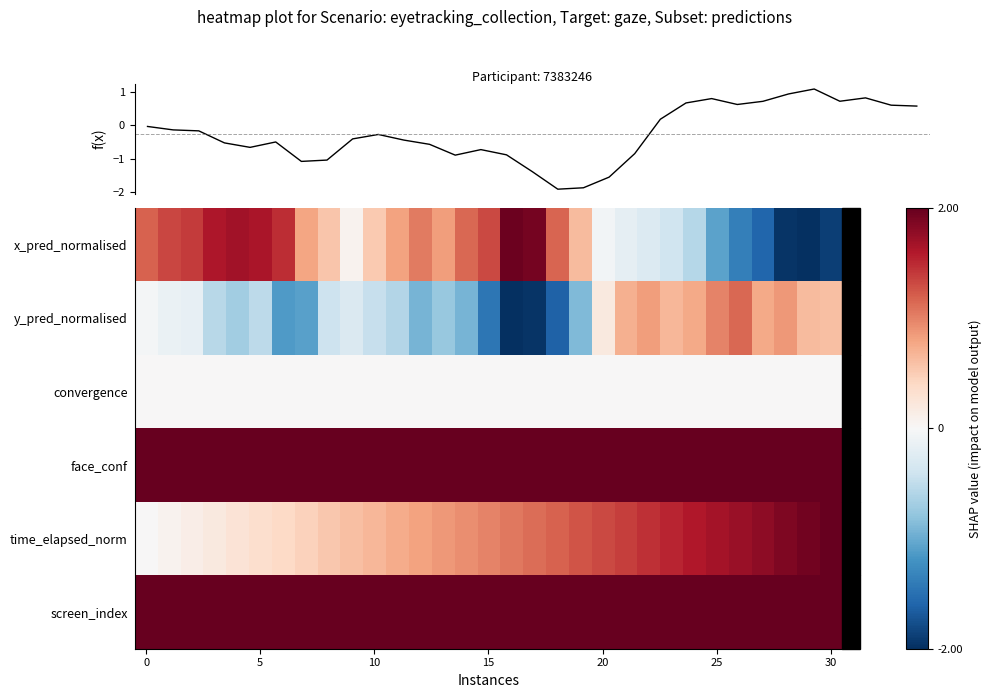

Reading left to right, list all the values displayed in this chart.

x_pred_normalised: 1.2	1.3	1.4	1.6	1.7	1.6	1.5	0.8	0.6	0.1	0.5	0.8	1.0	0.8	1.1	1.3	2.0	1.9	1.2	0.6	-0.1	-0.2	-0.3	-0.4	-0.6	-1.1	-1.4	-1.6	-2.0	-2.0	-1.9
y_pred_normalised: -0.0	-0.1	-0.2	-0.5	-0.7	-0.5	-1.1	-1.1	-0.4	-0.3	-0.5	-0.6	-0.9	-0.8	-0.9	-1.4	-2.0	-2.0	-1.6	-0.9	0.2	0.7	0.8	0.7	0.8	1.0	1.1	0.8	0.9	0.6	0.6
convergence: 0.0	0.0	0.0	0.0	0.0	0.0	0.0	0.0	0.0	0.0	0.0	0.0	0.0	0.0	0.0	0.0	0.0	0.0	0.0	0.0	0.0	0.0	0.0	0.0	0.0	0.0	0.0	0.0	0.0	0.0	0.0
face_conf: 2.0	2.0	2.0	2.0	2.0	2.0	2.0	2.0	2.0	2.0	2.0	2.0	2.0	2.0	2.0	2.0	2.0	2.0	2.0	2.0	2.0	2.0	2.0	2.0	2.0	2.0	2.0	2.0	2.0	2.0	2.0
time_elapsed_norm: 0.0	0.1	0.1	0.2	0.3	0.3	0.4	0.5	0.5	0.6	0.7	0.7	0.8	0.9	0.9	1.0	1.1	1.1	1.2	1.3	1.3	1.4	1.5	1.5	1.6	1.7	1.7	1.8	1.9	1.9	2.0
screen_index: 2.0	2.0	2.0	2.0	2.0	2.0	2.0	2.0	2.0	2.0	2.0	2.0	2.0	2.0	2.0	2.0	2.0	2.0	2.0	2.0	2.0	2.0	2.0	2.0	2.0	2.0	2.0	2.0	2.0	2.0	2.0